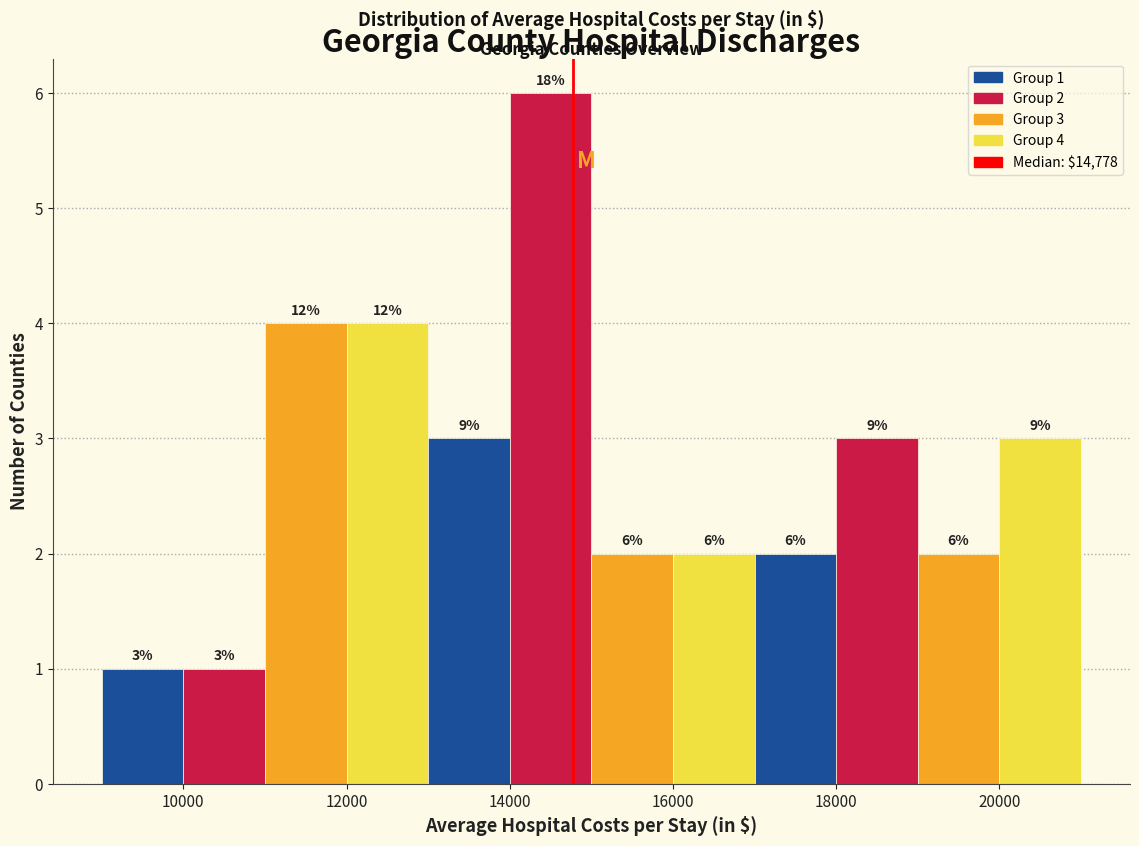

Over which range of the x-axis is the bar tallest?

14000 to 15000